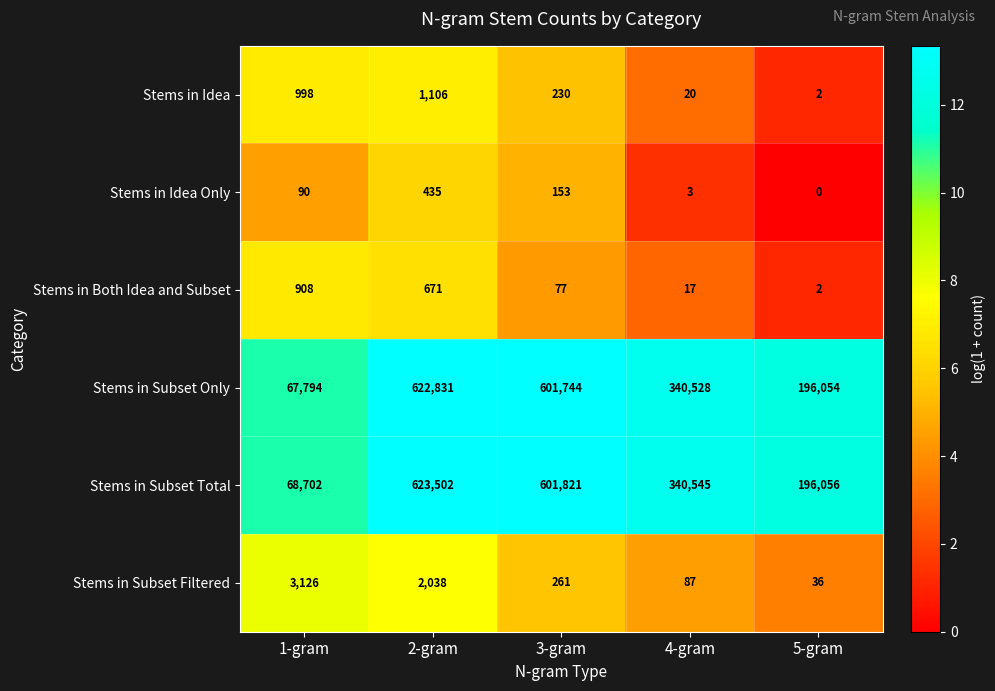

How many series are shown in this chart?

6